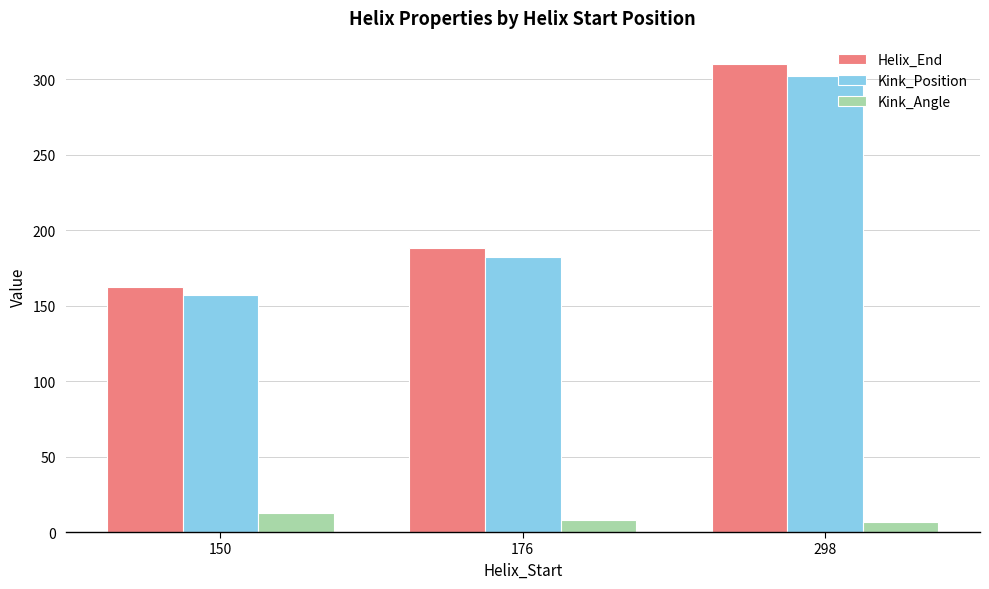

Rank the series at 176 from highest to lowest value.

Helix_End, Kink_Position, Kink_Angle